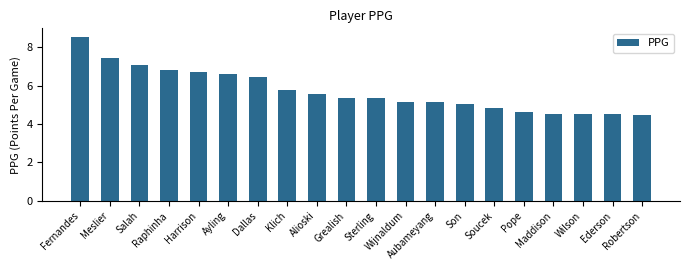

Count the number of values greater than 5.

14